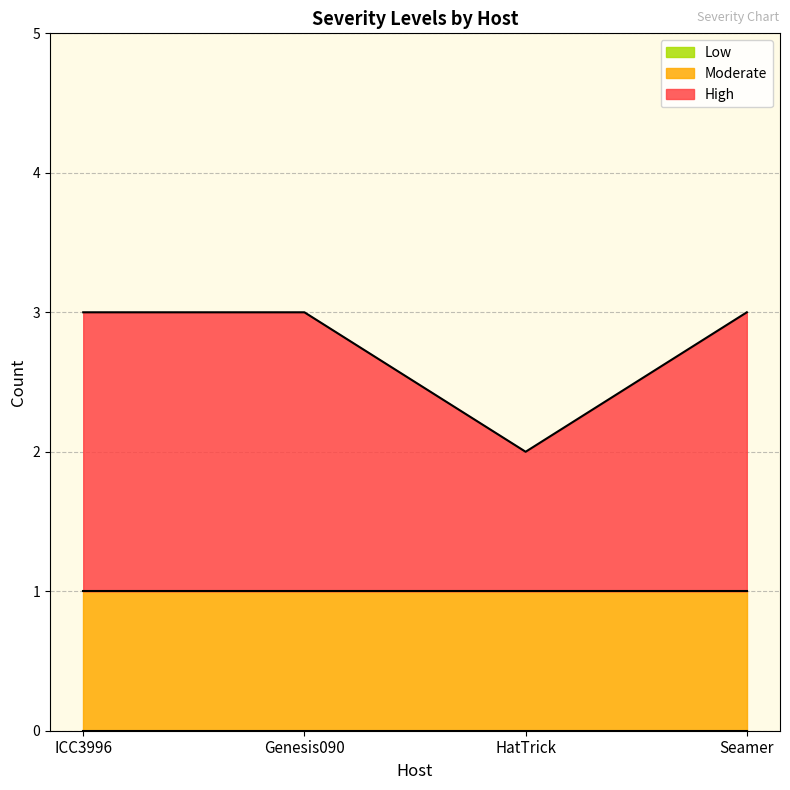

Does the chart display data point markers on the line(s)?

No